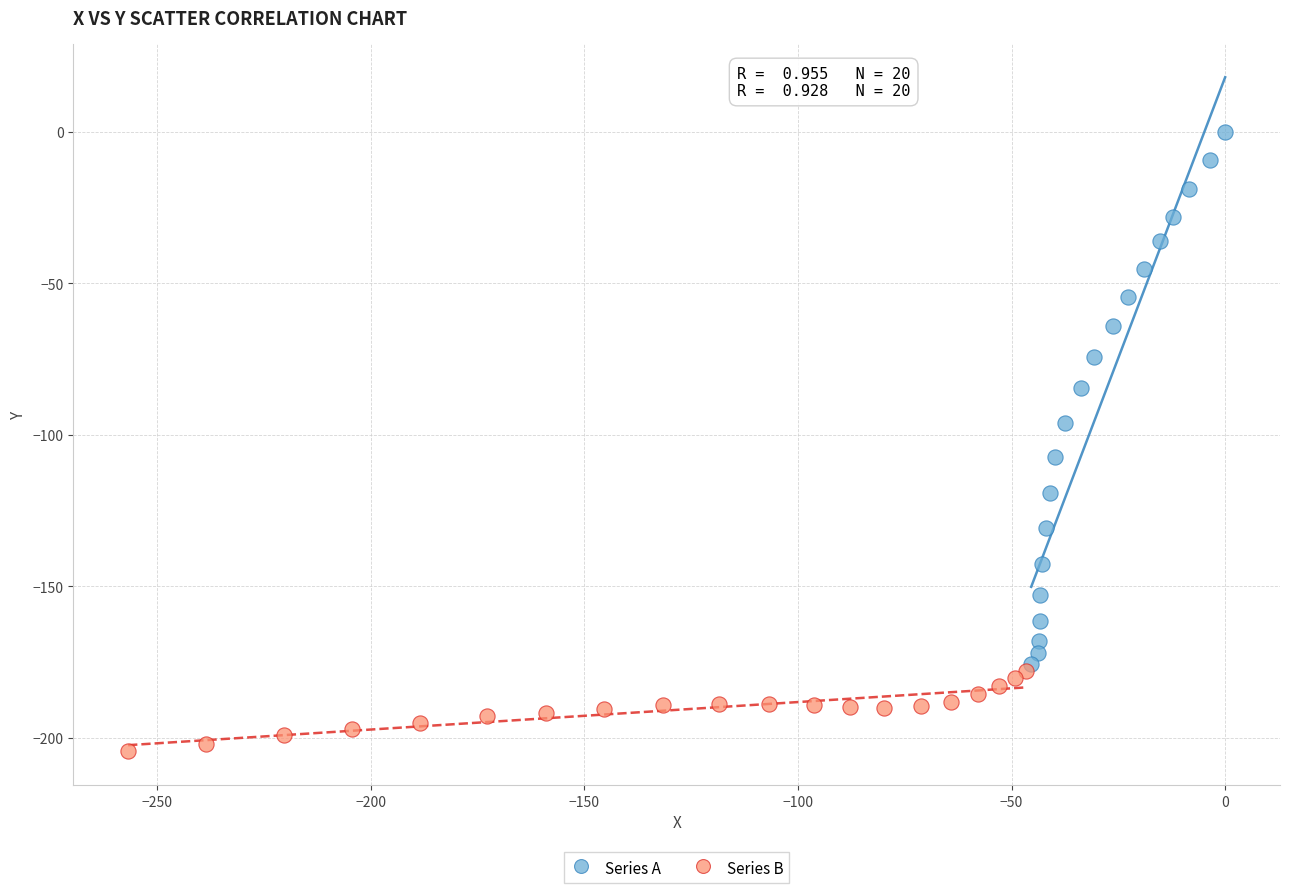

Which series contains the highest Y value?

Series A